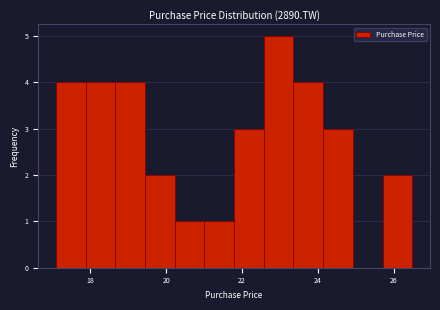

Read against the x-axis, roughly where is the centre of the tallest bar?

23.0